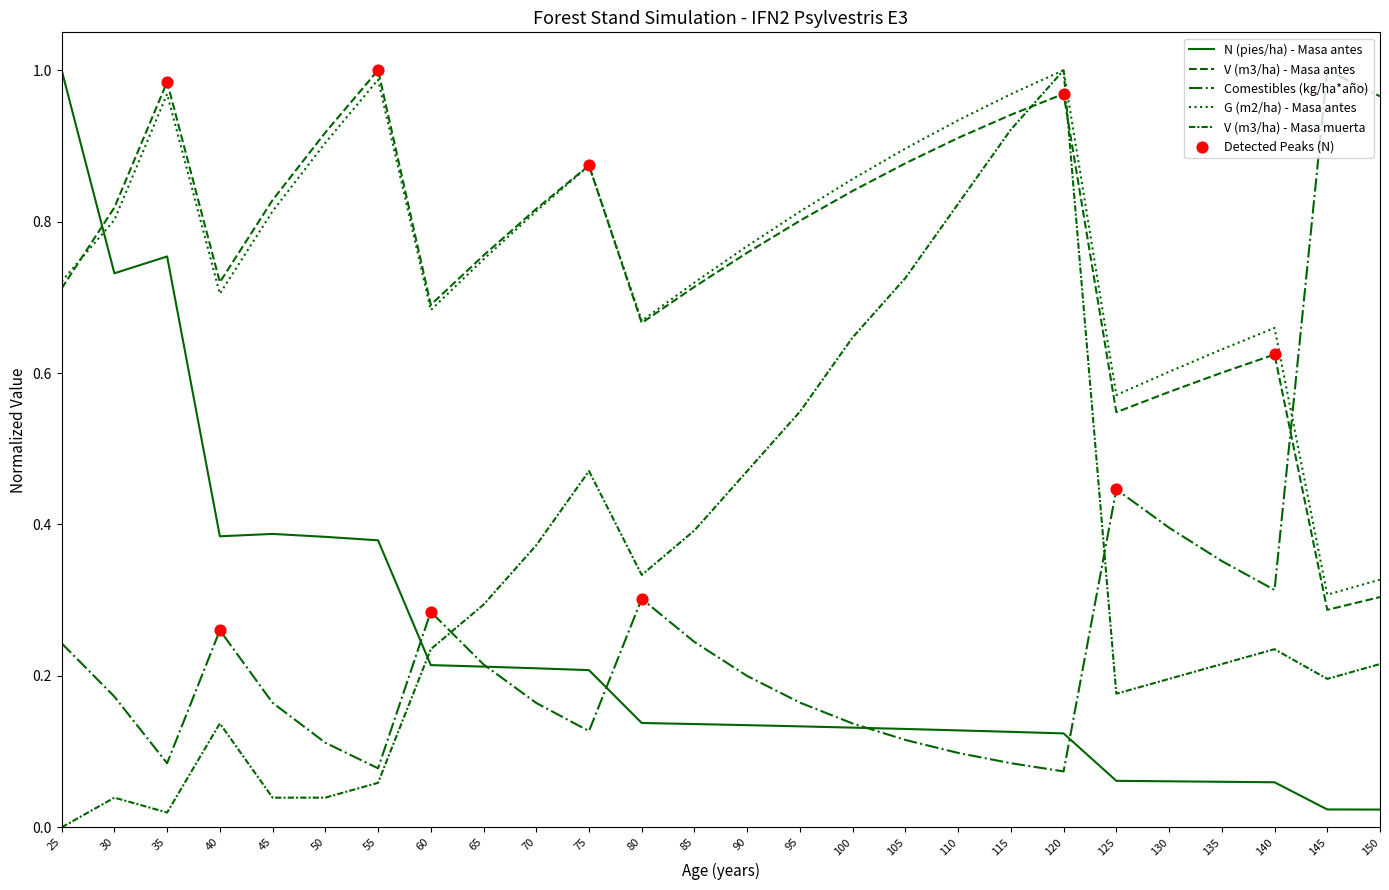

How many lines are shown in the chart?

5